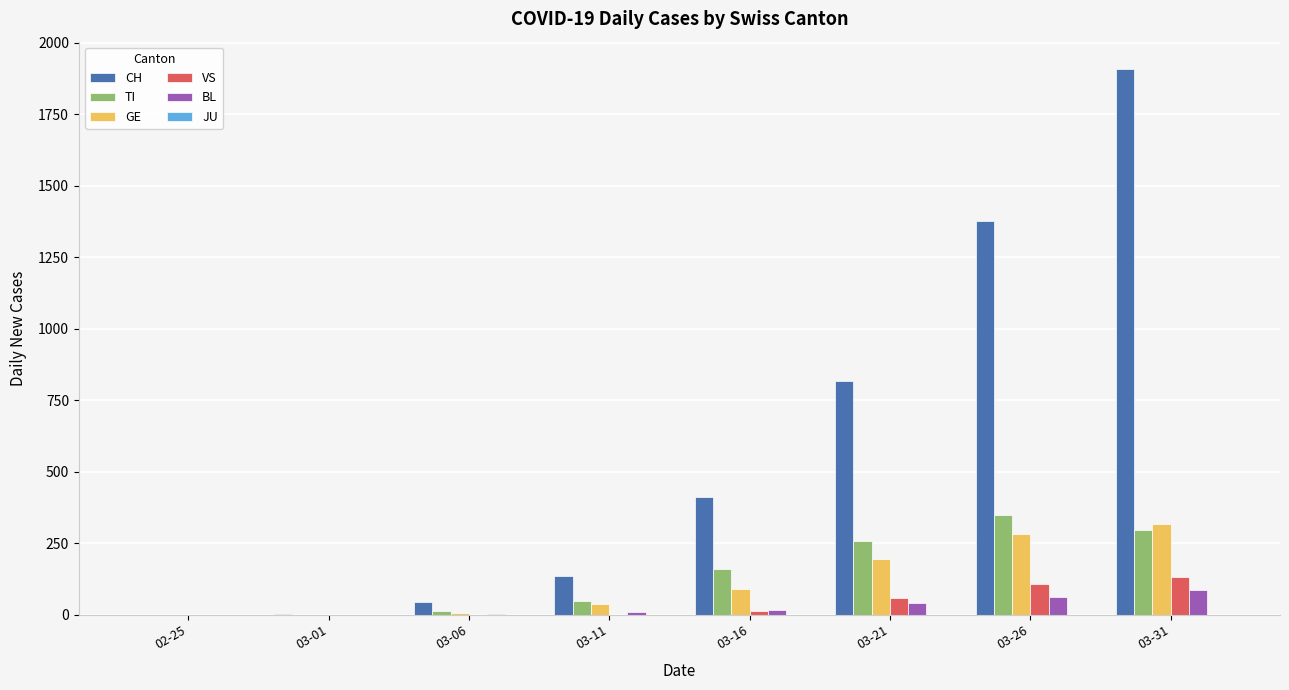

How many series are shown in this chart?

5